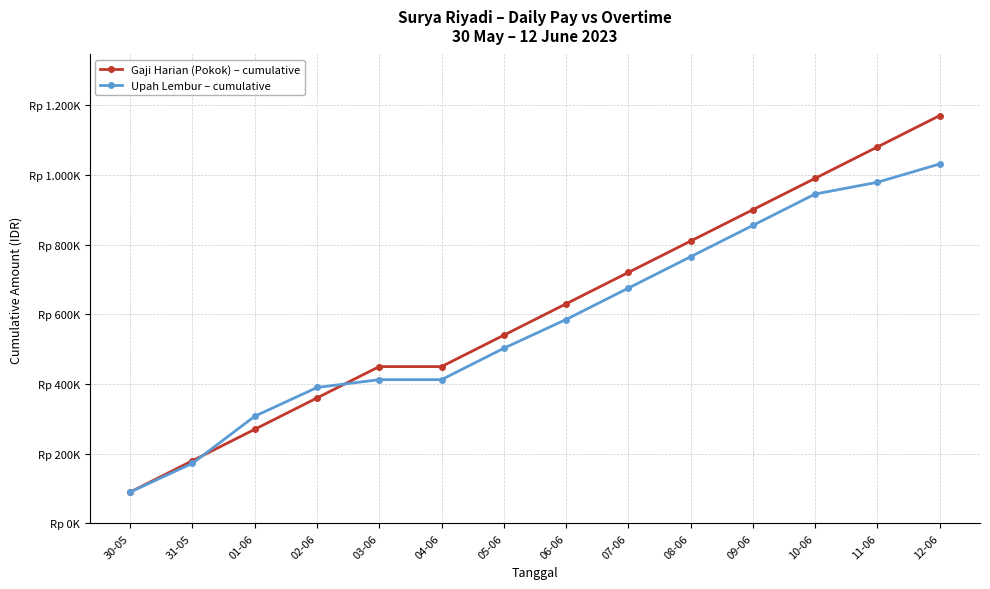

What position from the left is 07-06?

9